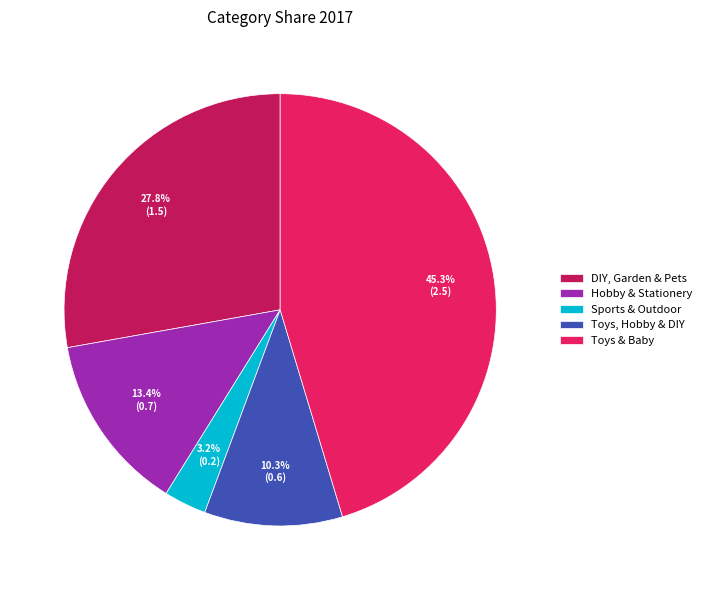

How many segments does this pie chart have?

5